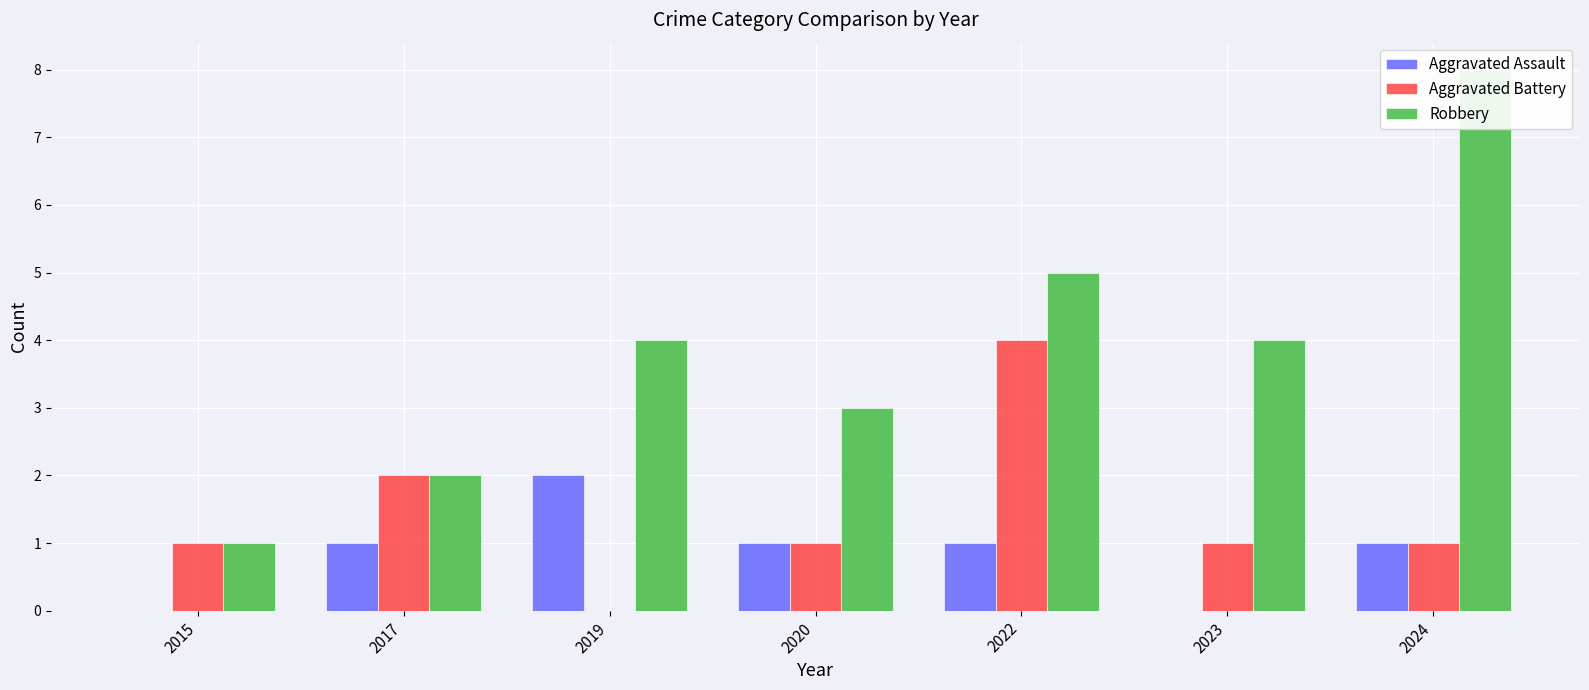

How many data points does each series have?

7